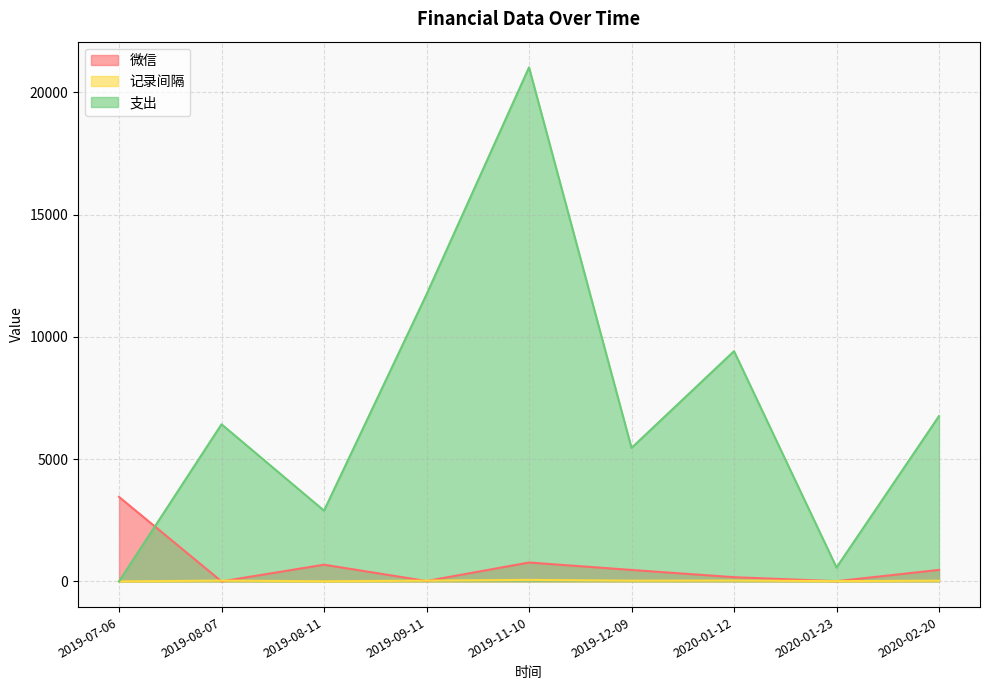

True or false: 微信 and 支出 cross at least once.

True